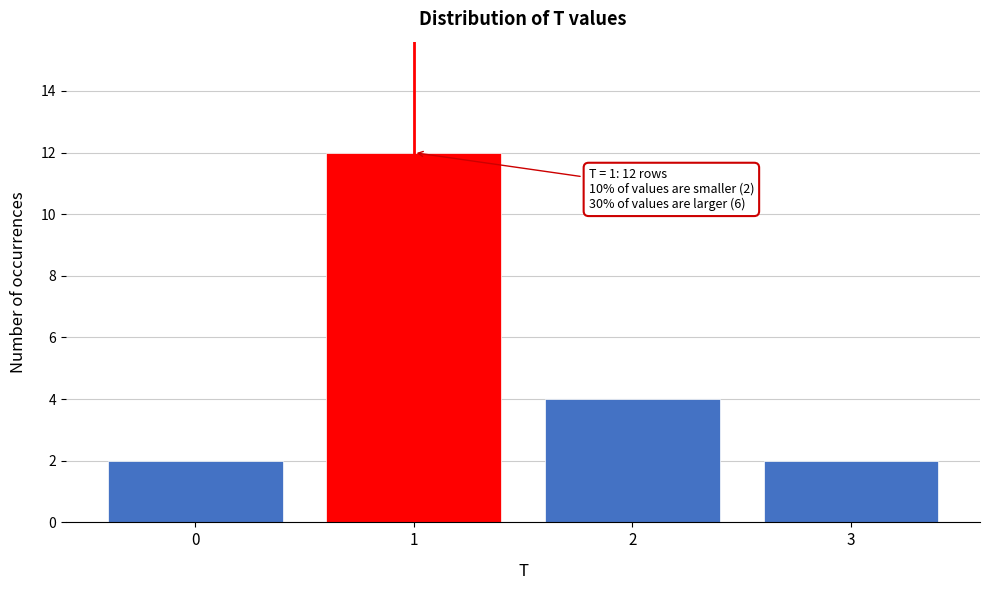

Reading right to left, extract all data points from this chart.

3=2	2=4	1=12	0=2